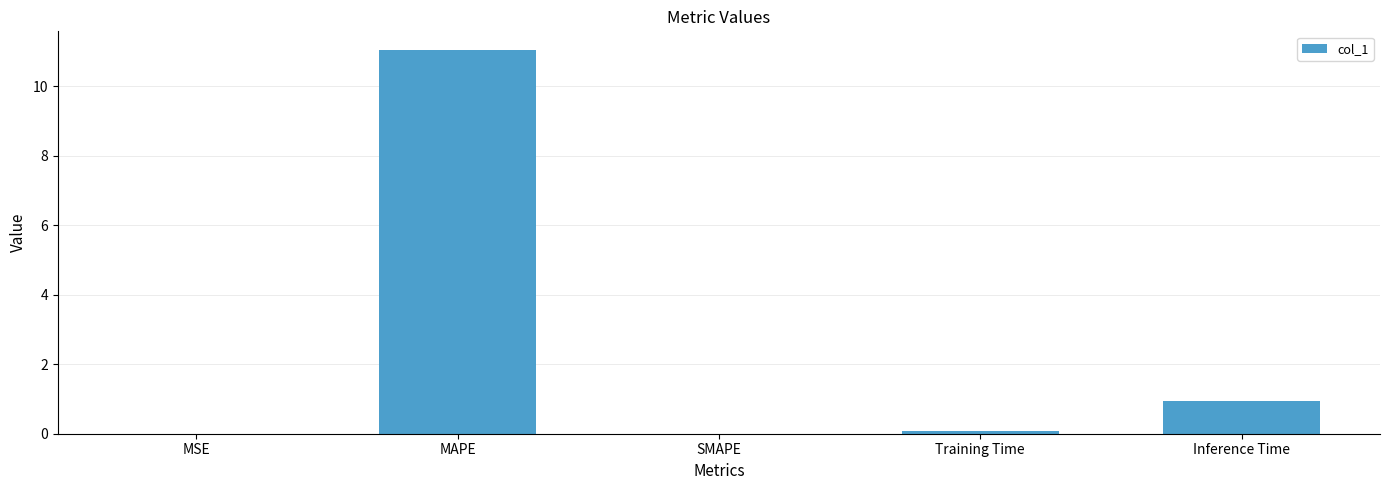

The chart shows a value of 11.0 at MAPE. True or false?

True